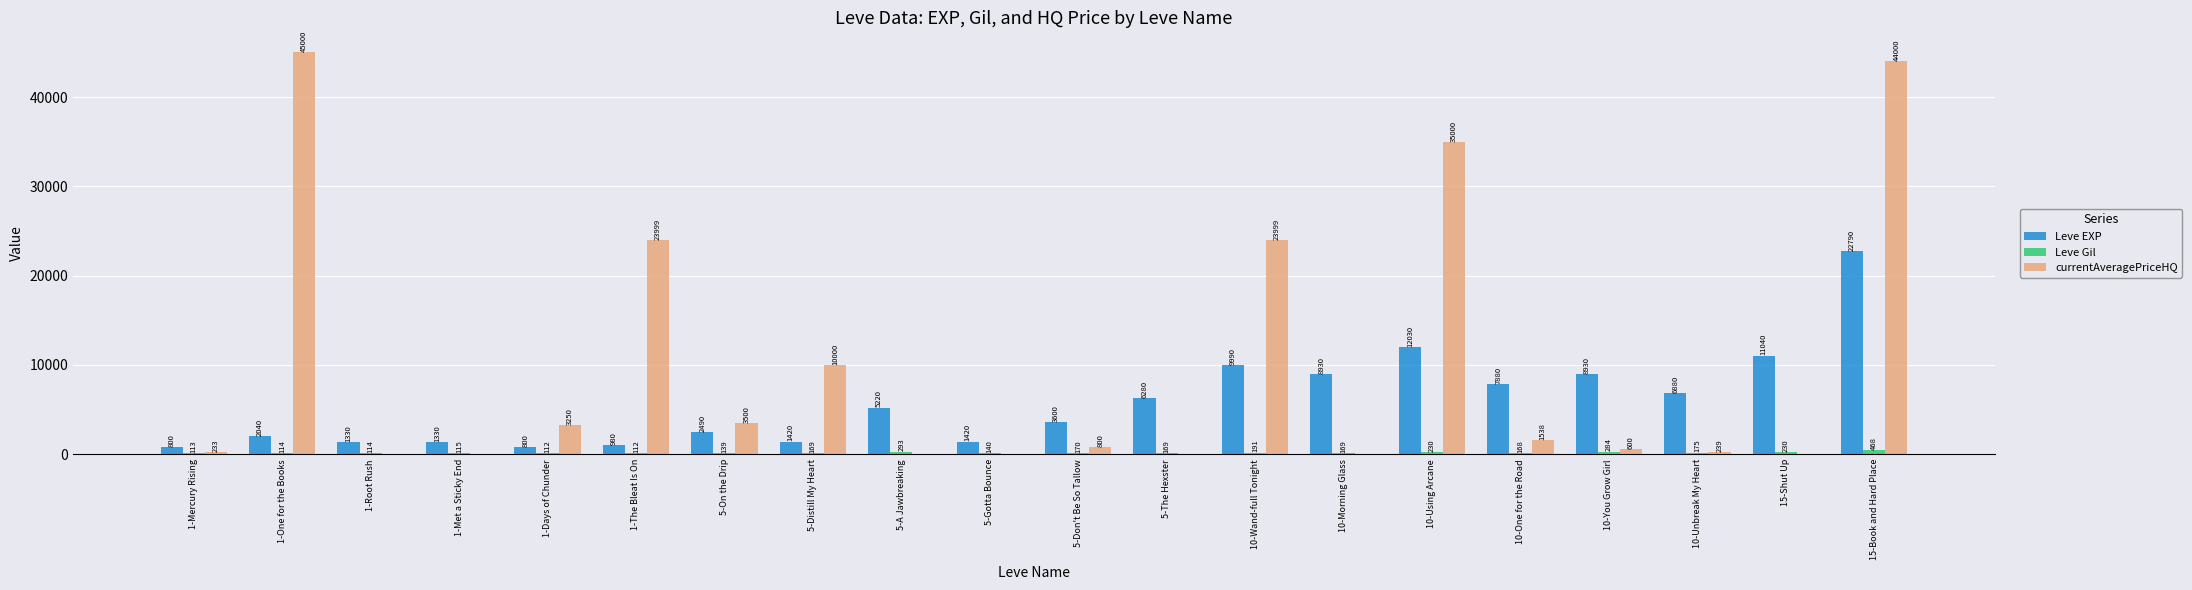

What is the maximum value shown in the chart?

45000.0